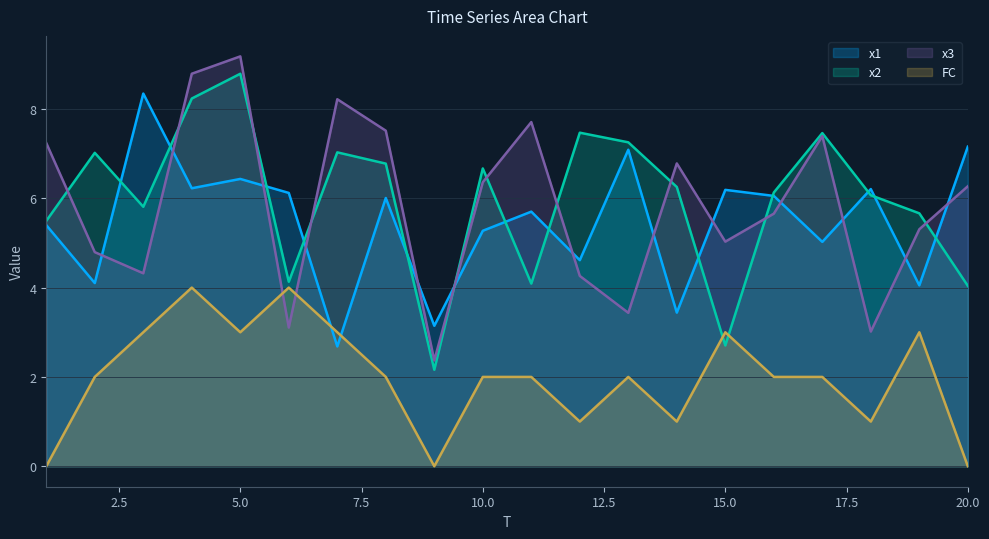

Is it true that x1 equals 1.6 at 20.0?

False